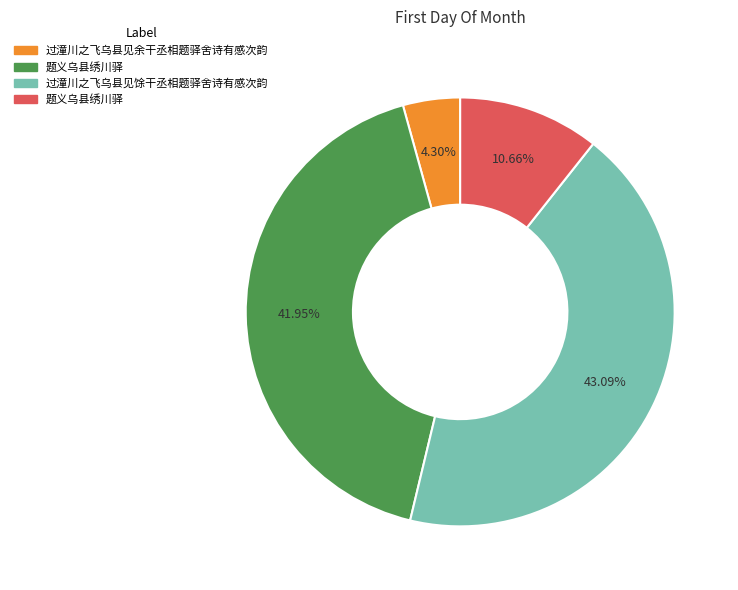

To the nearest percent, what is the difference between the largest and smallest slice percentages?

39%